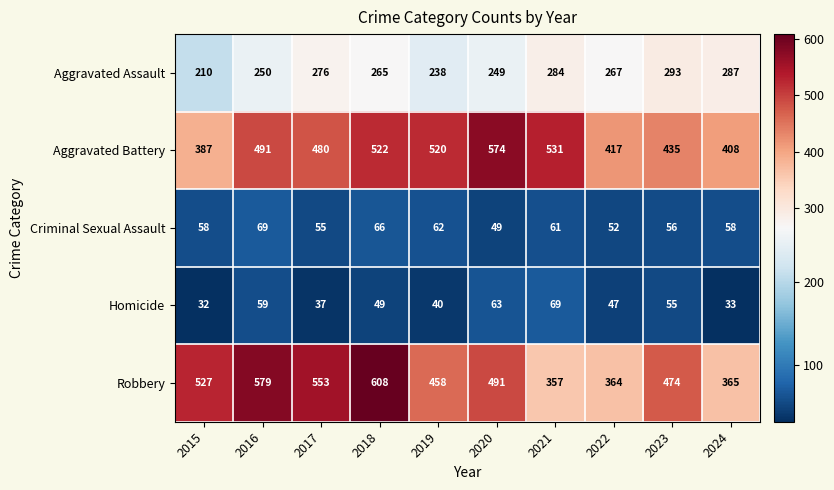

At which category does the chart reach its peak across all series?

2018